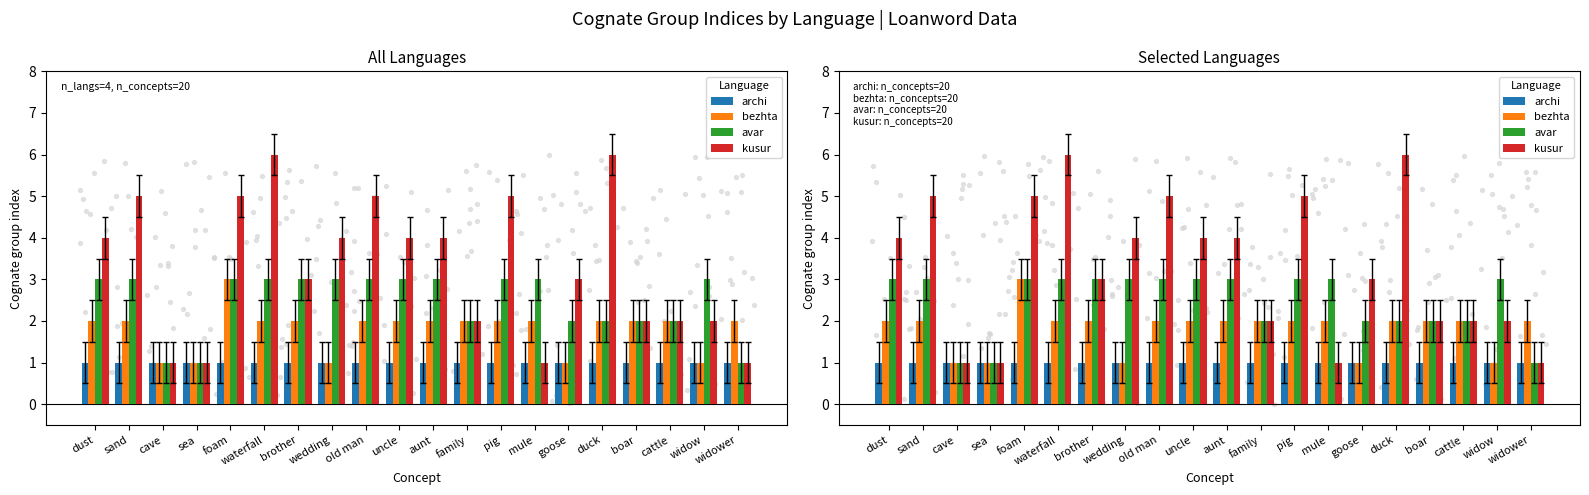

What is the total value across all series at waterfall?

12